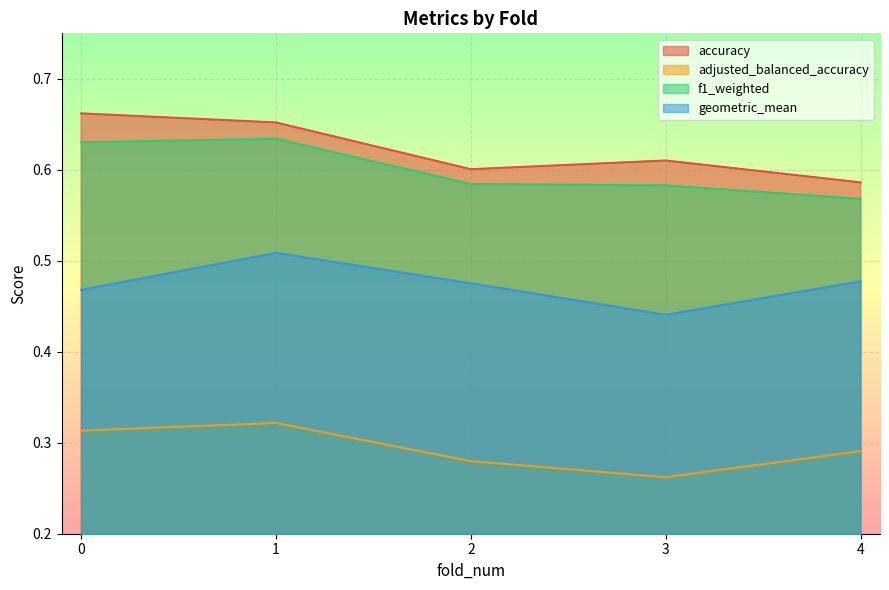

What is the smallest value displayed?

0.3